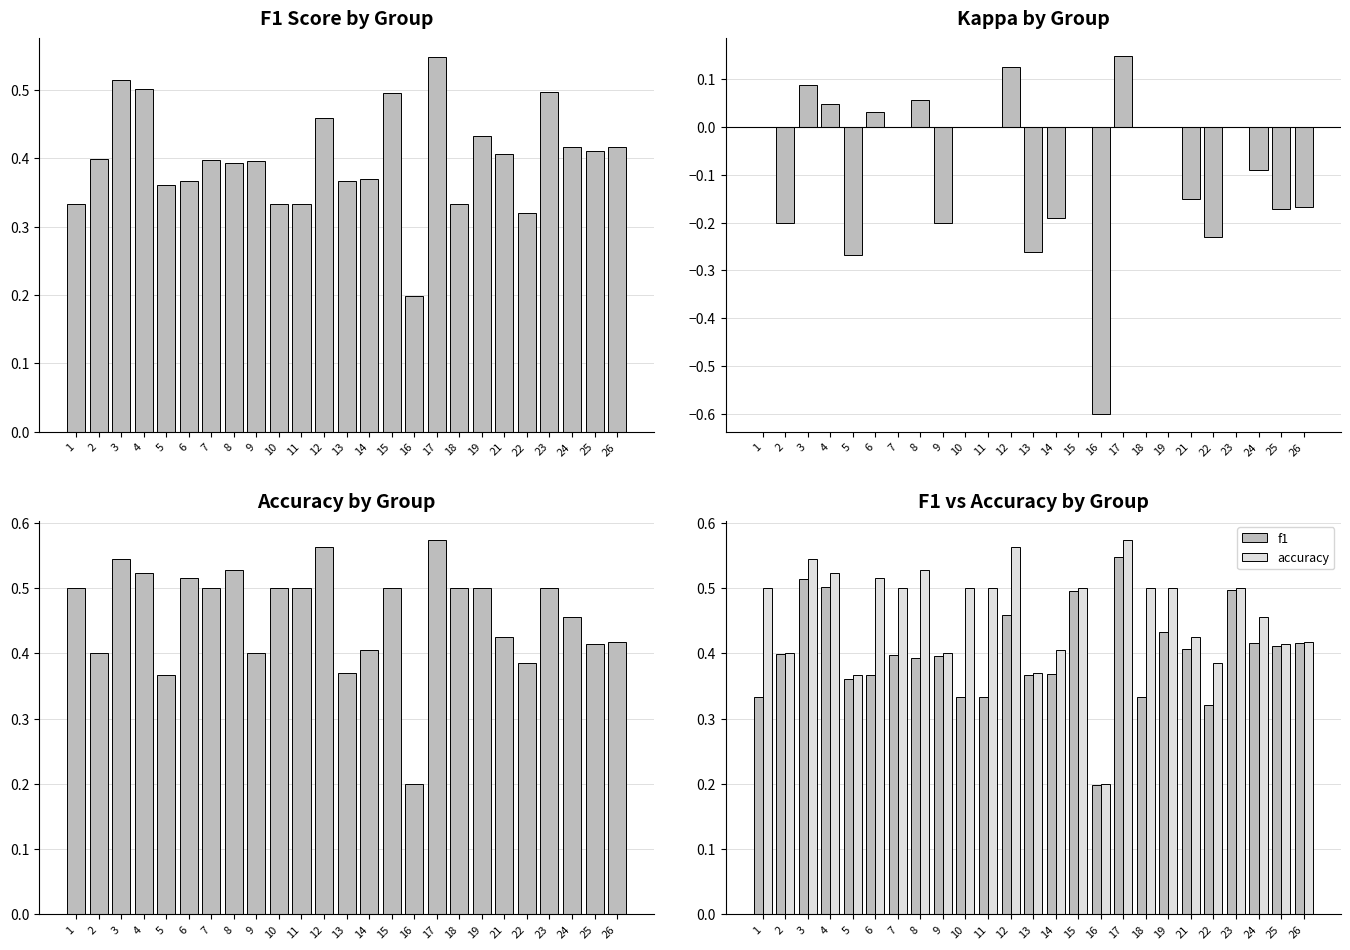

Which has a higher value, 18 or 19?

19